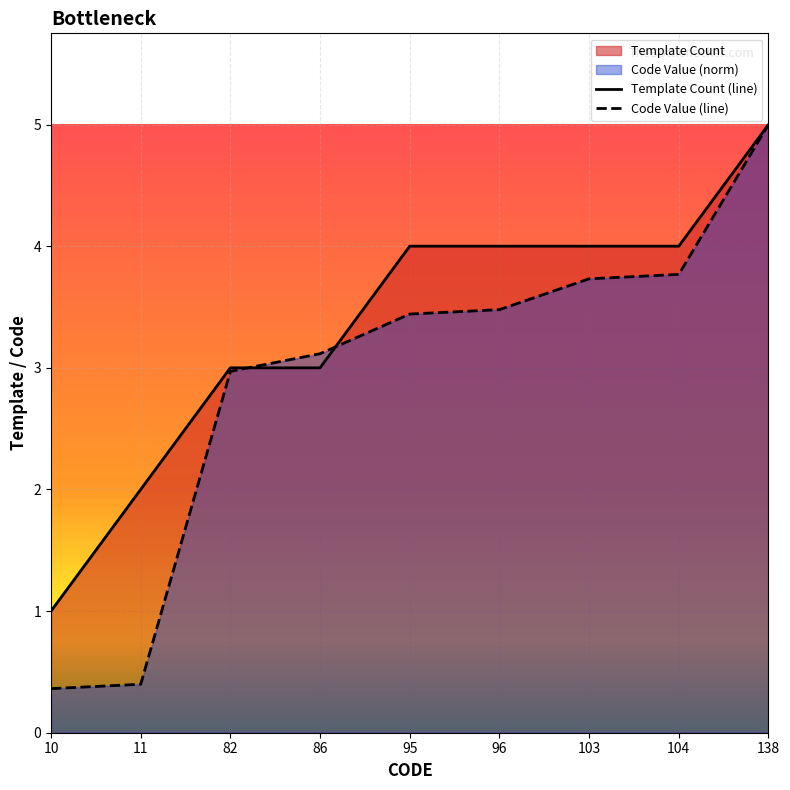

Between 10 and 95, which series saw the biggest shift?

Code Value (line)